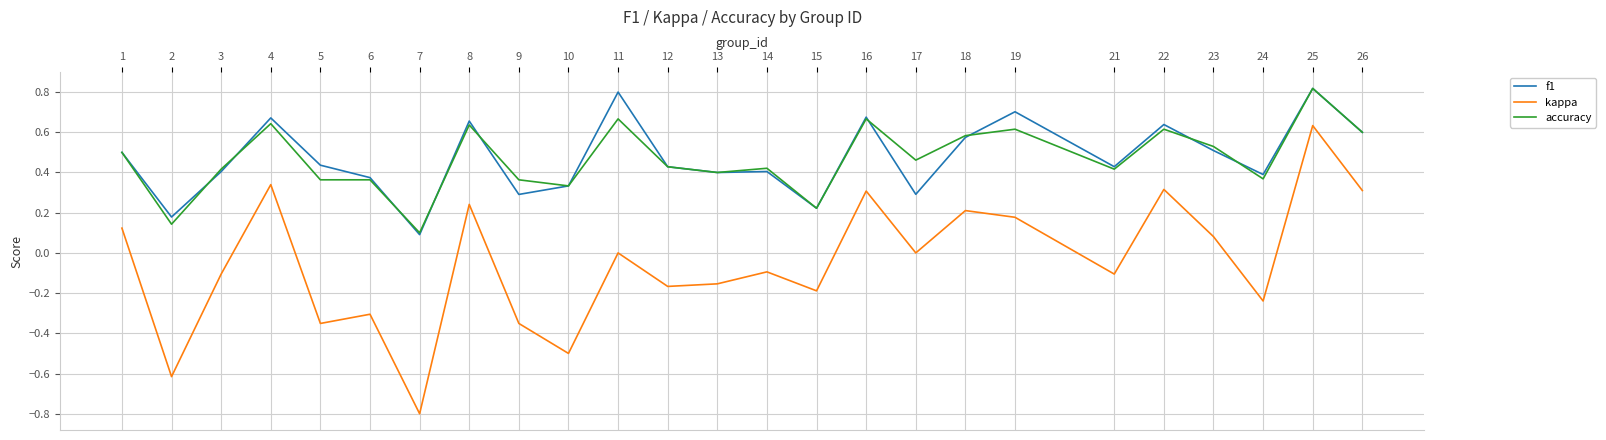

How many distinct data groups are displayed?

3